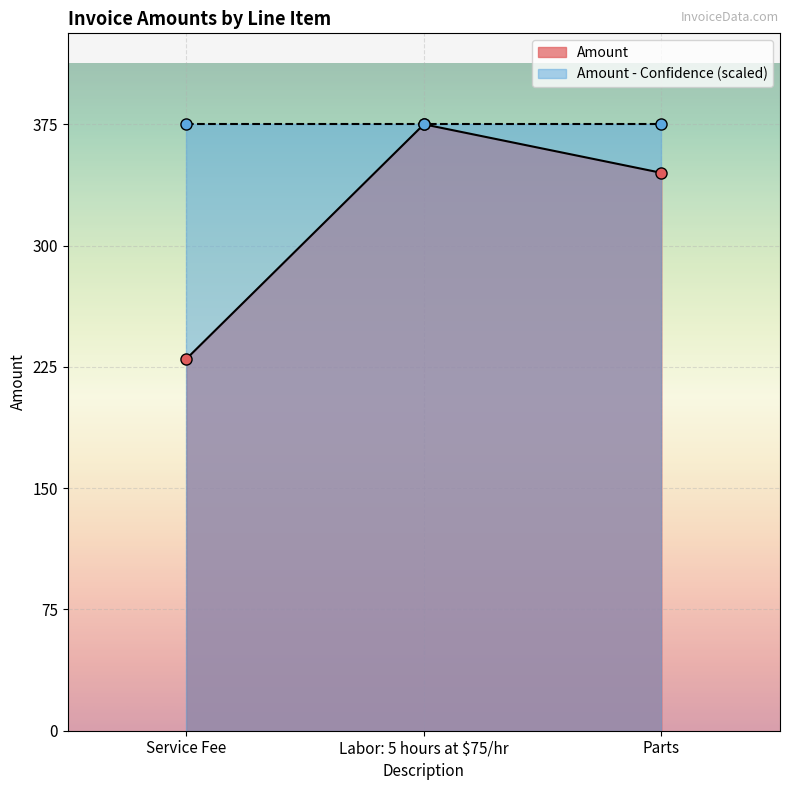

Rank the categories by value from lowest to highest.

Service Fee, Parts, Labor: 5 hours at $75/hr